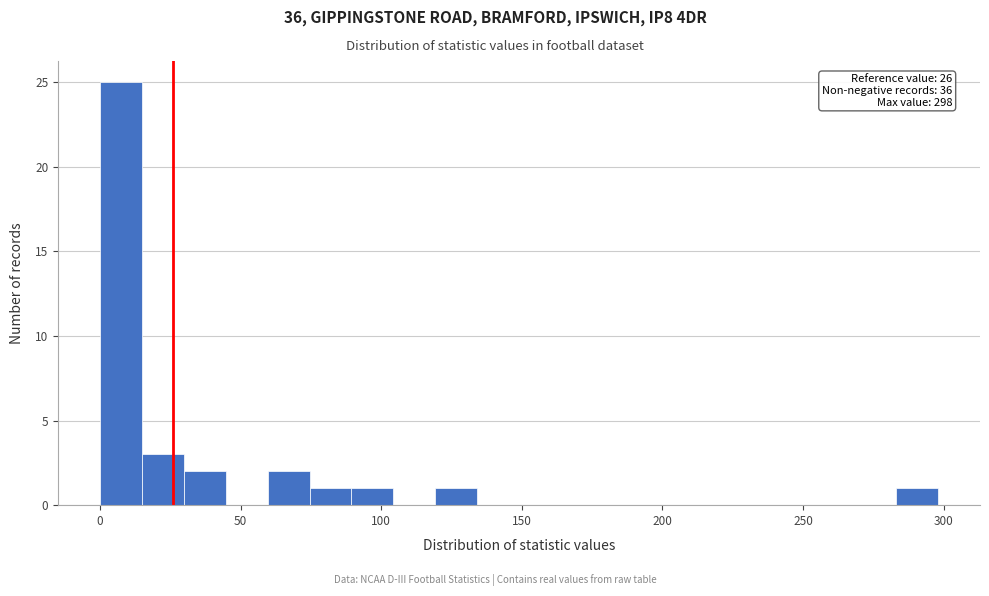

Around what value on the x-axis is the tallest bar? Give the approximate position of its centre, as read against the axis.

5